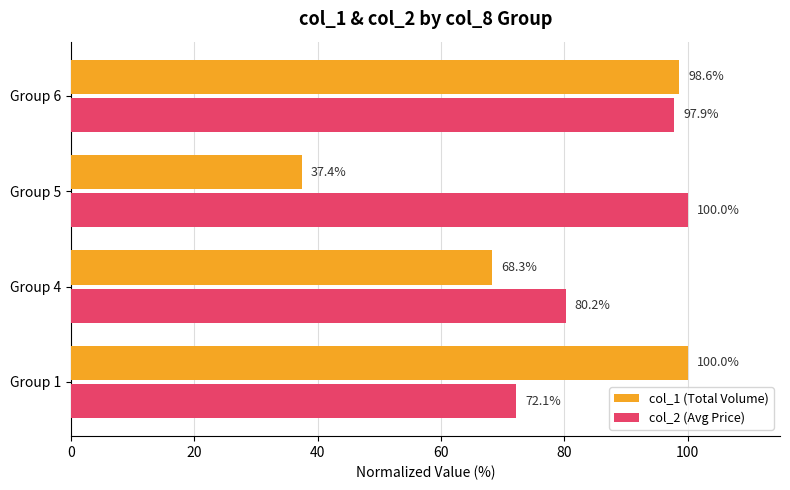

Which series has the widest spread of values?

col_1 (Total Volume)